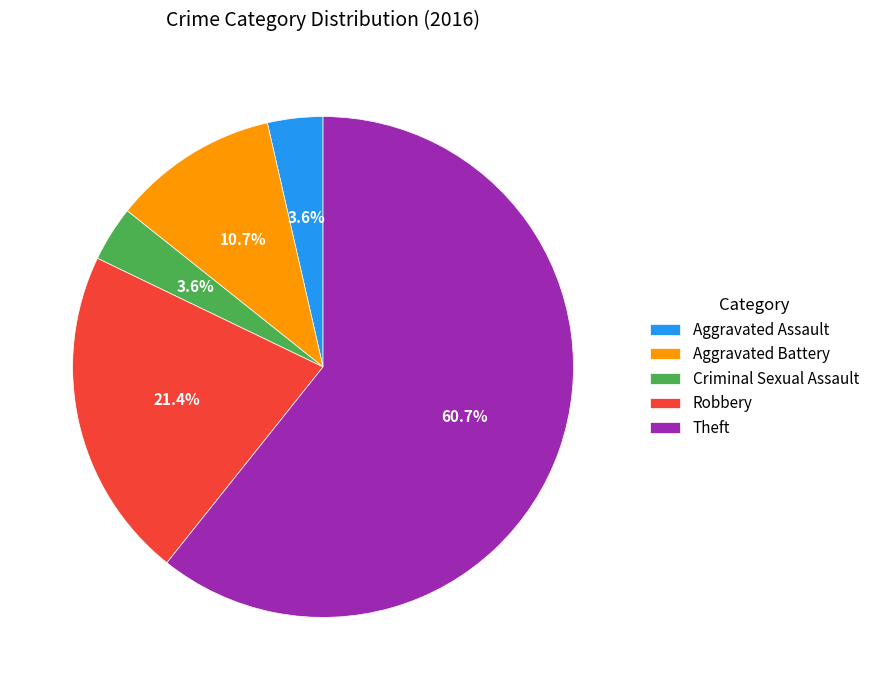

What is the ratio of the value at Aggravated Battery to the value at Criminal Sexual Assault?

3.0